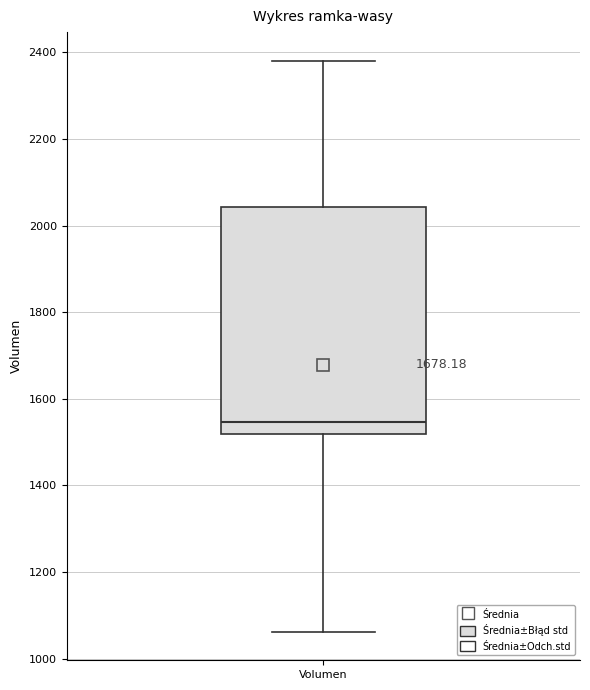

Read this box plot against the y-axis: the position of the median line, the range covered by the box, and the ends of both whiskers. The values are not printed on the chart, so give them approximately, as read against the axis.

median 1540, box 1520 to 2040, whiskers 1060 to 2380